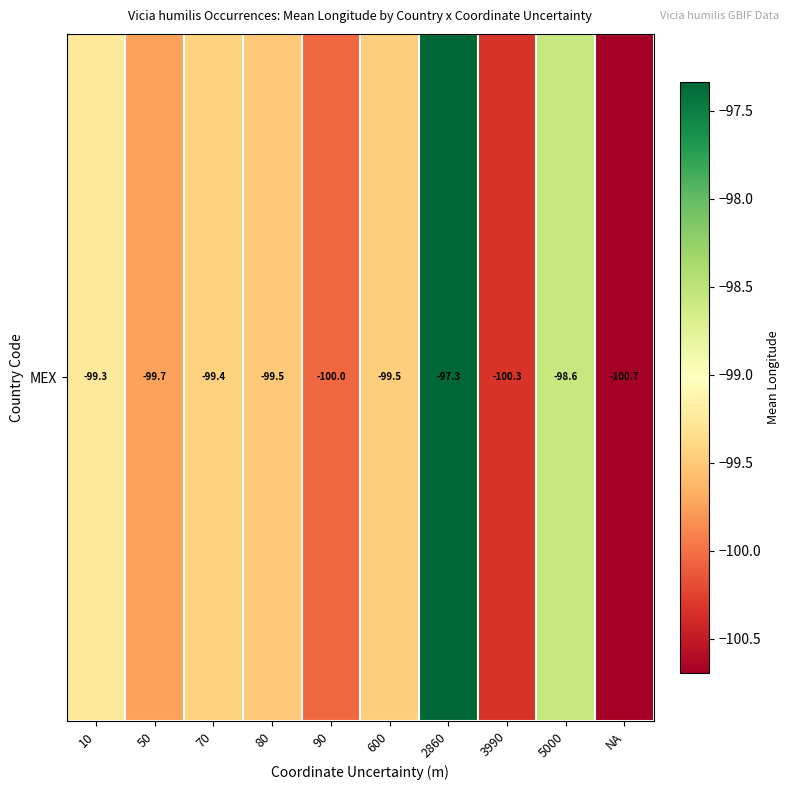

Reading left to right, extract all data points from this chart.

-99.3	-99.7	-99.4	-99.5	-100.0	-99.5	-97.3	-100.3	-98.6	-100.7